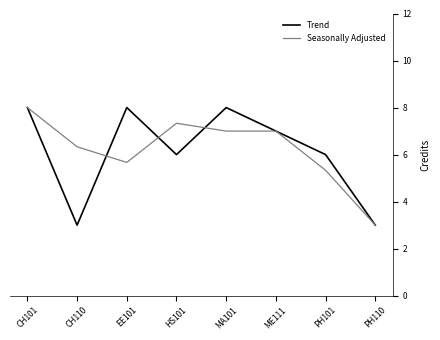

At MA101, list the series in order from smallest to largest.

Seasonally Adjusted, Trend